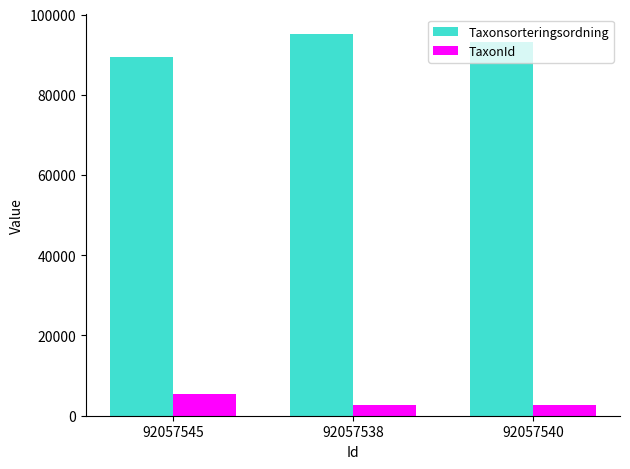

What is the label of the 2nd bar from the left?

92057538